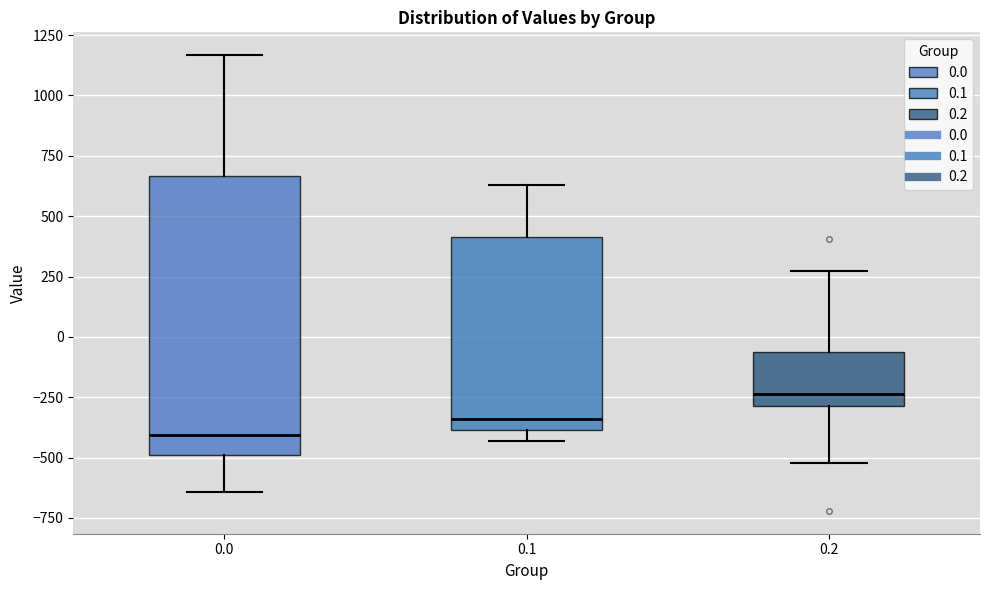

Reading left to right, transcribe this box plot: for each box, give where its median line is, the range the box spans, and where its two whiskers end, as read against the y-axis. The values are not printed on the chart, so give them approximately, as read against the axis.

0.0: median -400, box -500 to 650, whiskers -650 to 1150
0.1: median -350, box -400 to 400, whiskers -450 to 650
0.2: median -250, box -300 to -50, whiskers -500 to 250